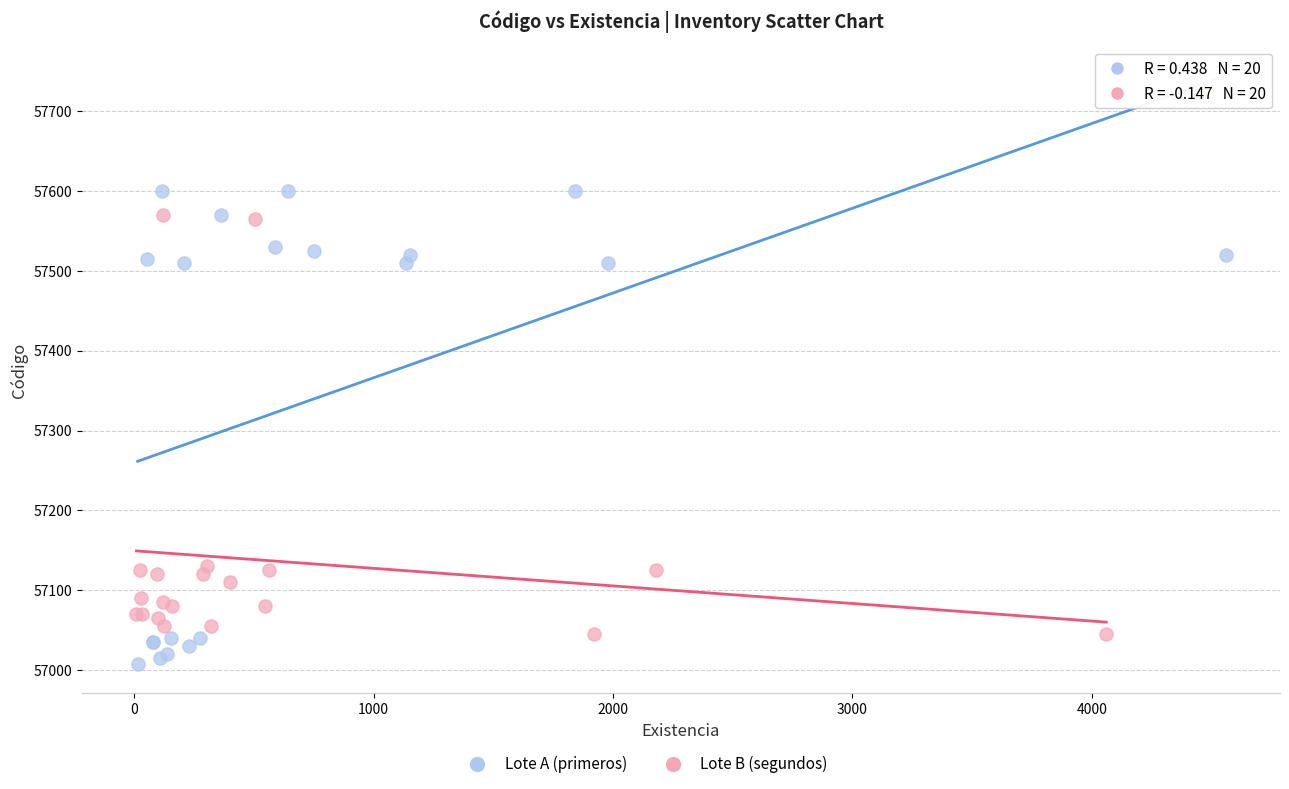

Which series has the largest Y range (max minus min)?

Lote A (primeros)